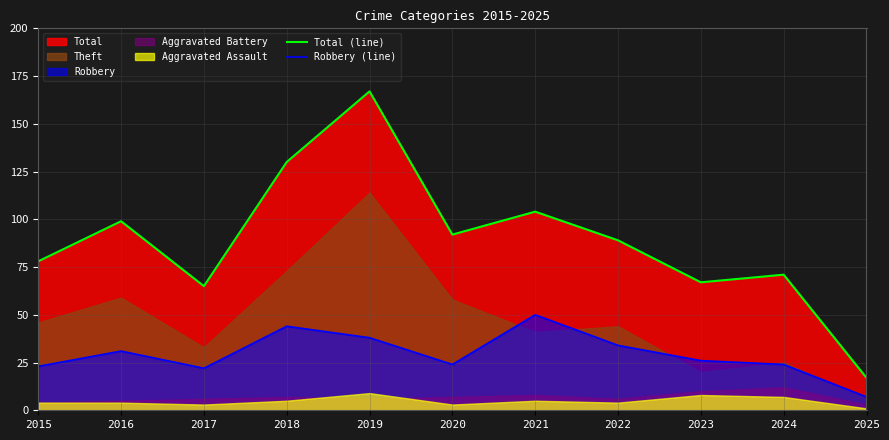

Which category has the highest value in the Robbery (line) series?

2021